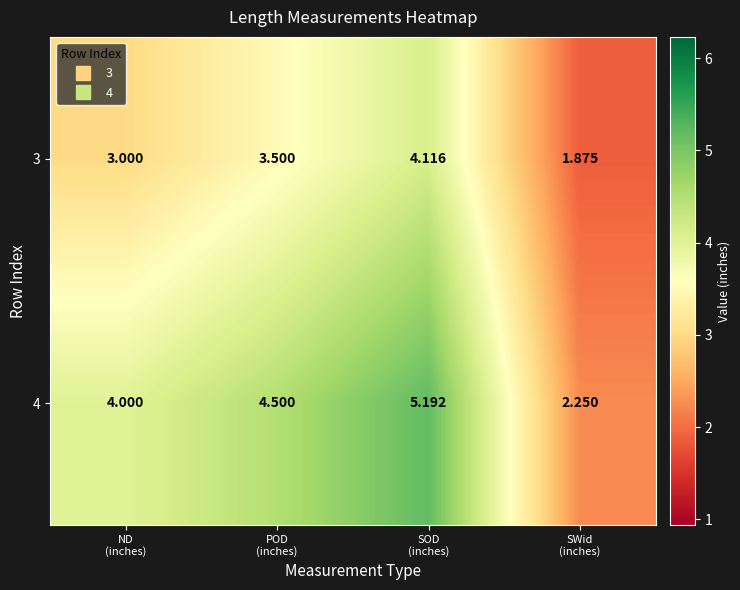

Count the number of data series in this chart.

2